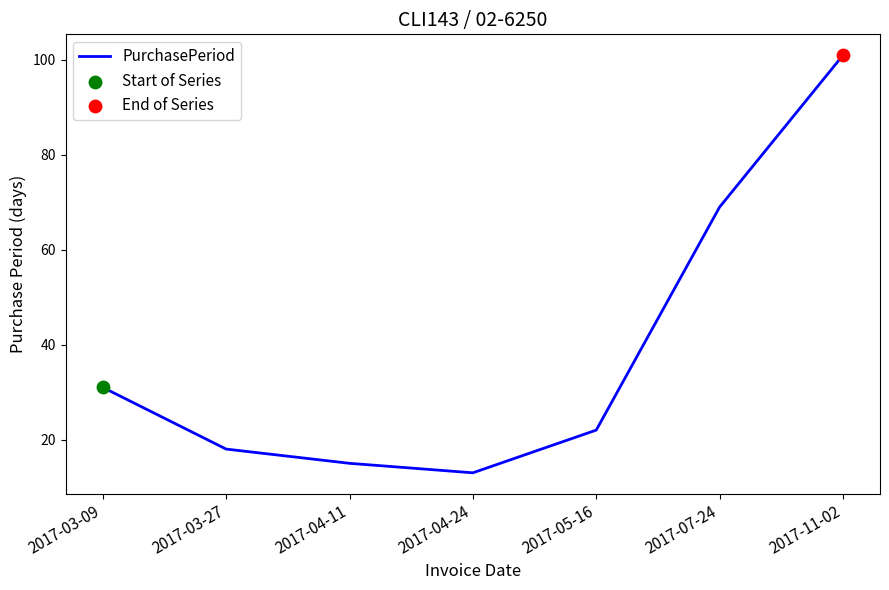

Which has a higher value, 2017-07-24 or 2017-05-16?

2017-07-24